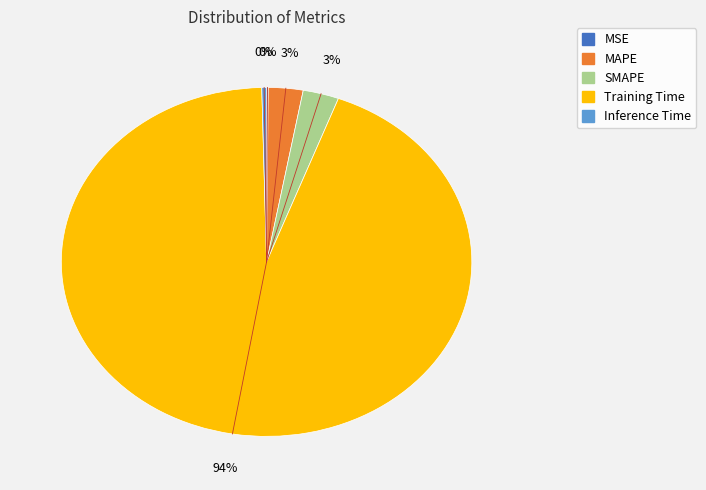

Between SMAPE and Inference Time, which is larger?

SMAPE